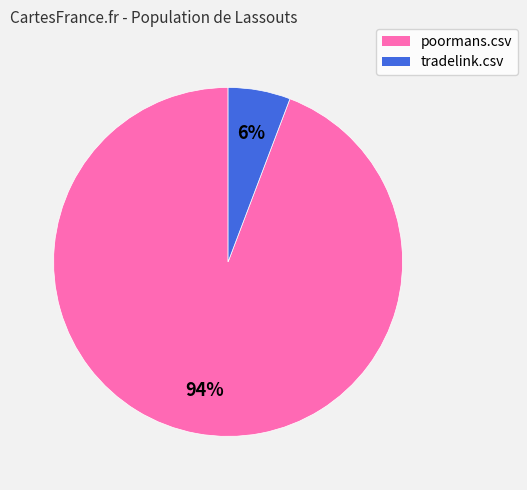

To the nearest percent, what percentage of the pie is poormans.csv?

94%